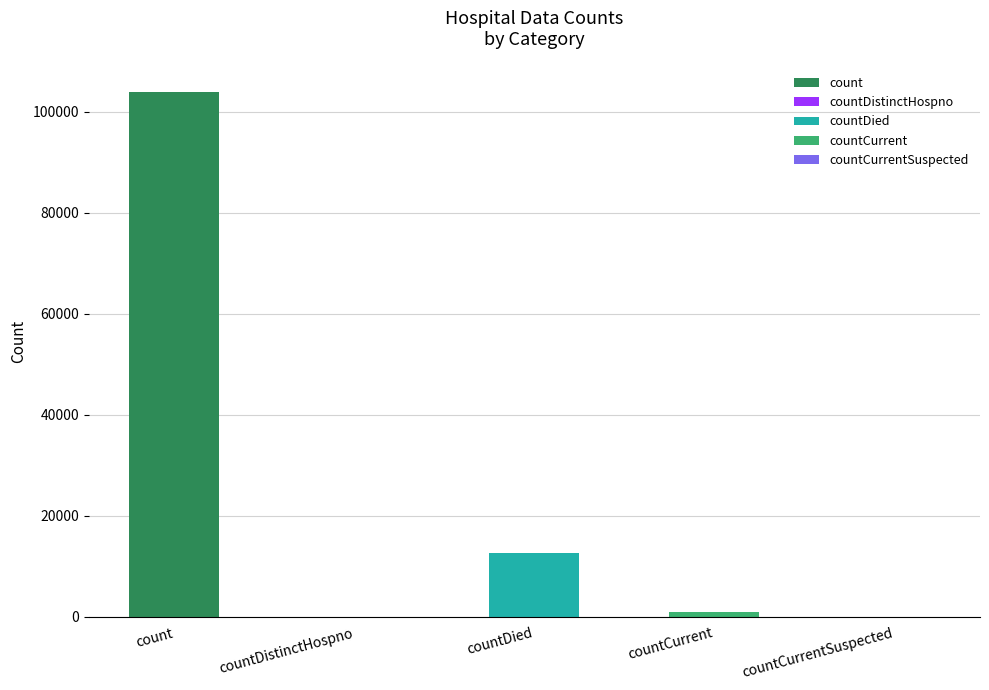

Where is the data nearest to the value 51971?

countDied